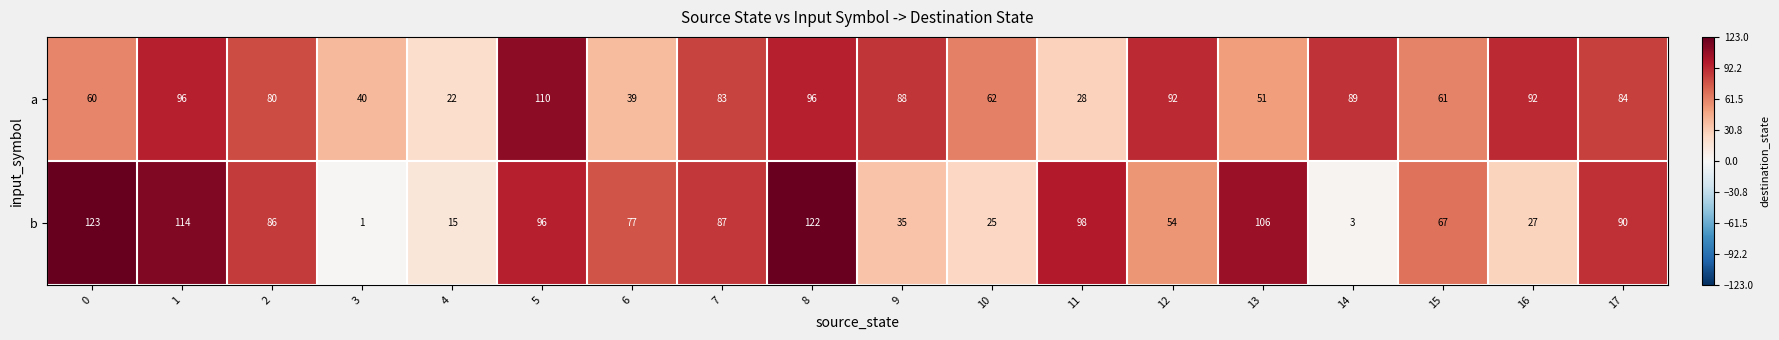

What value does the b series have at 1, to the nearest 10?

110